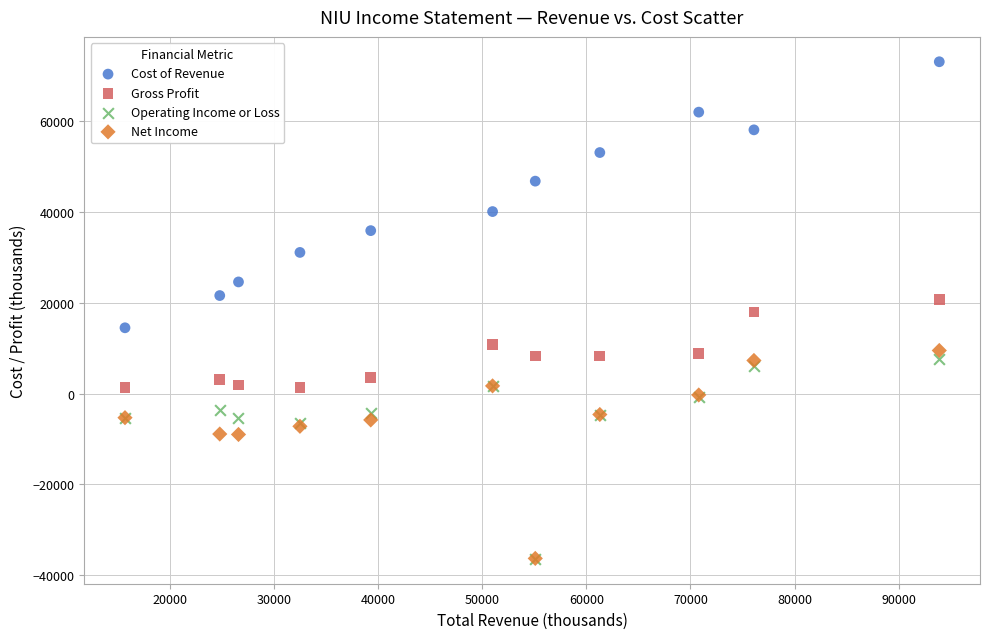

Which series has the widest spread of Y values?

Cost of Revenue